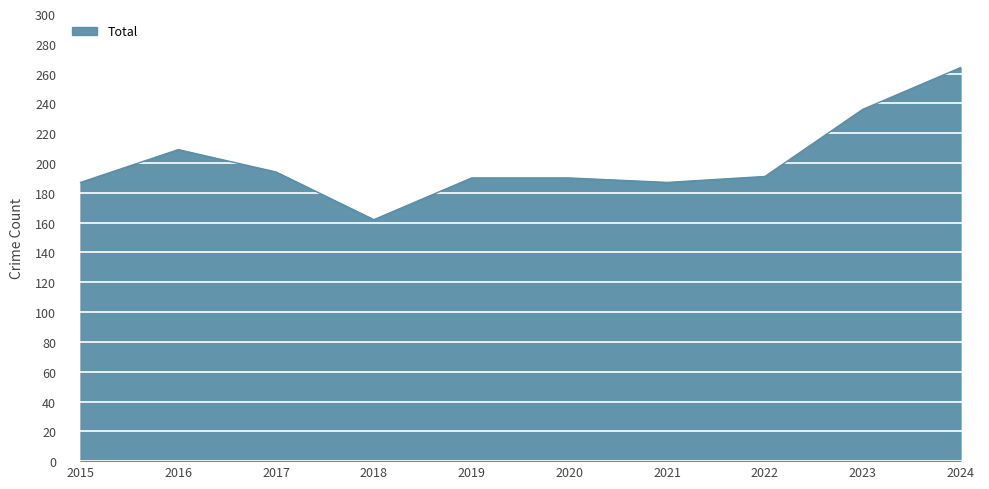

At which label is the value closest to 213?

2016